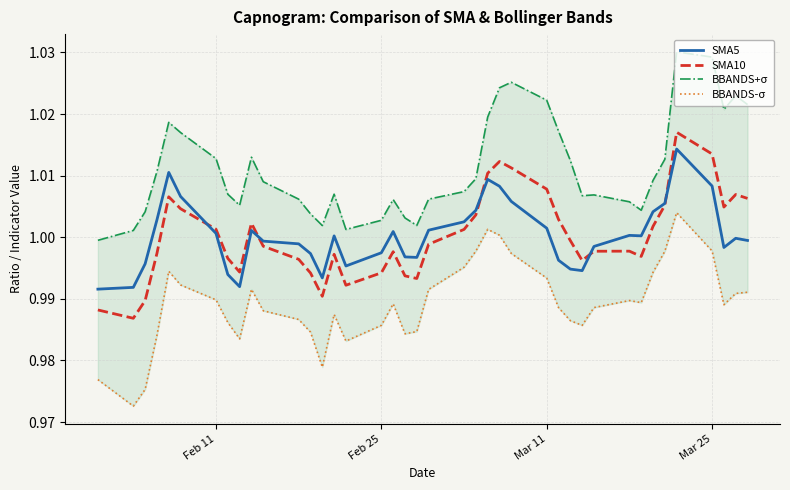

Does the chart have visible grid lines?

Yes